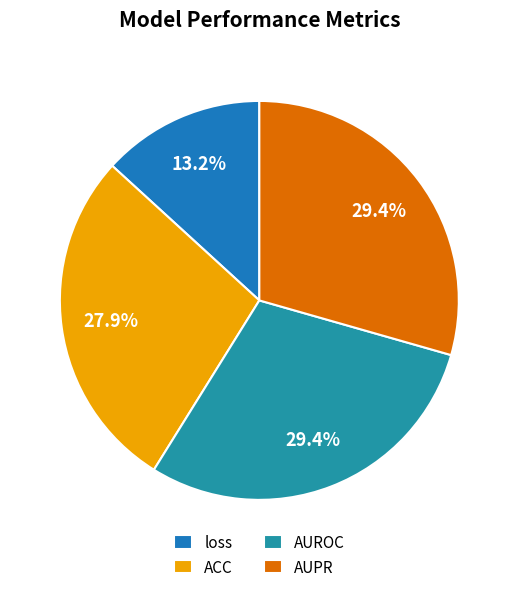

True or false: AUPR accounts for 29% of the total.

True